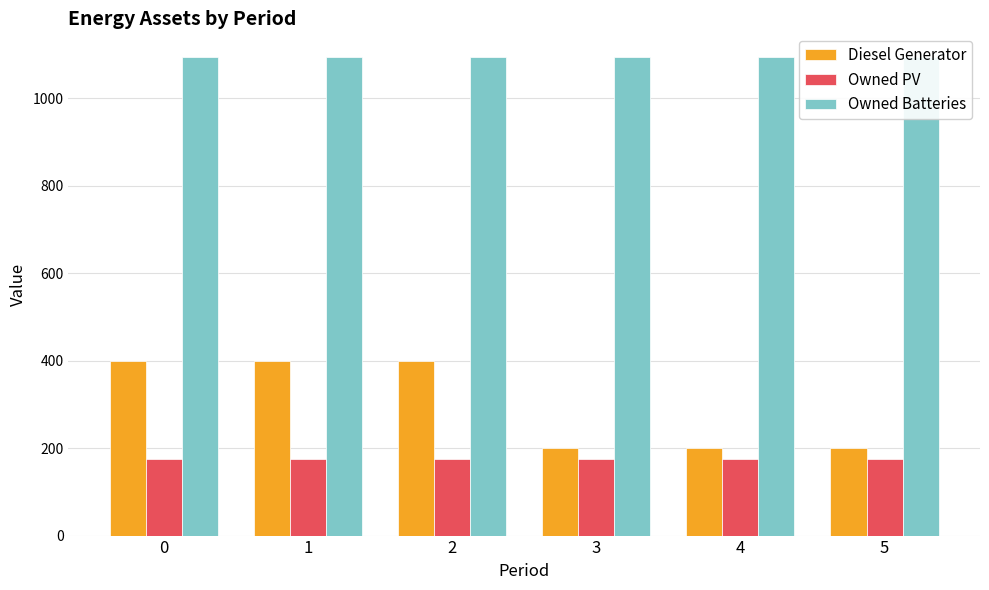

List the series in order of their peak value, lowest first.

Owned PV, Diesel Generator, Owned Batteries